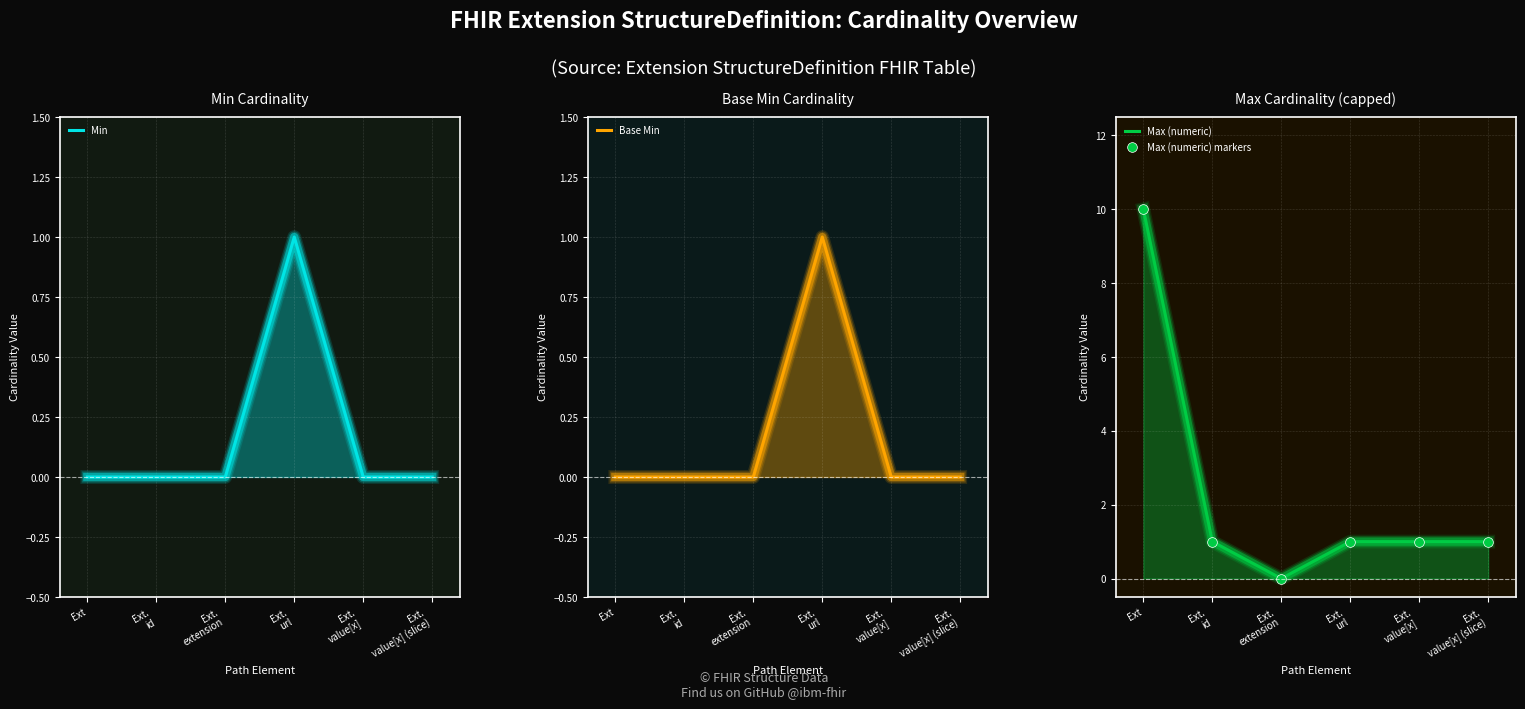

At which category is the sum across all series the highest?

Ext